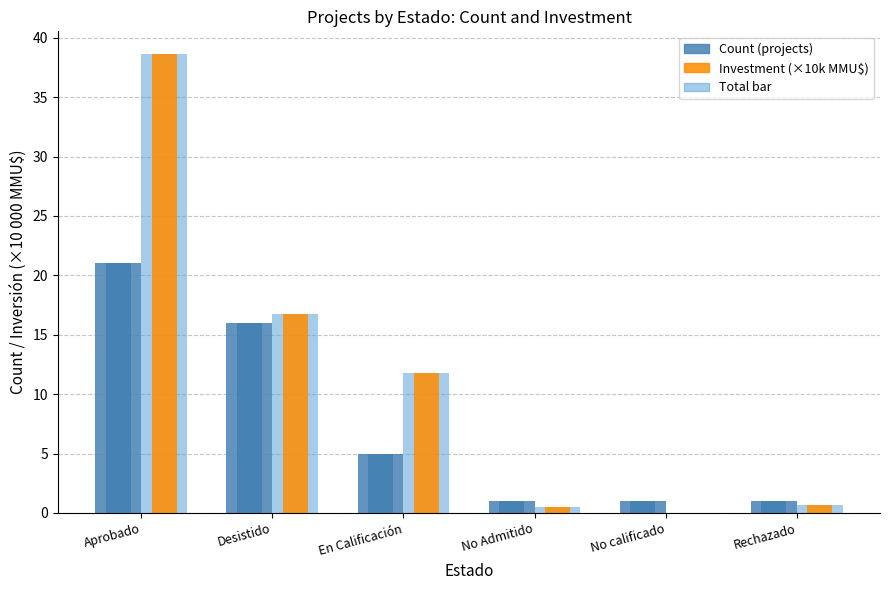

What is the total value across all series at Aprobado?

59.6